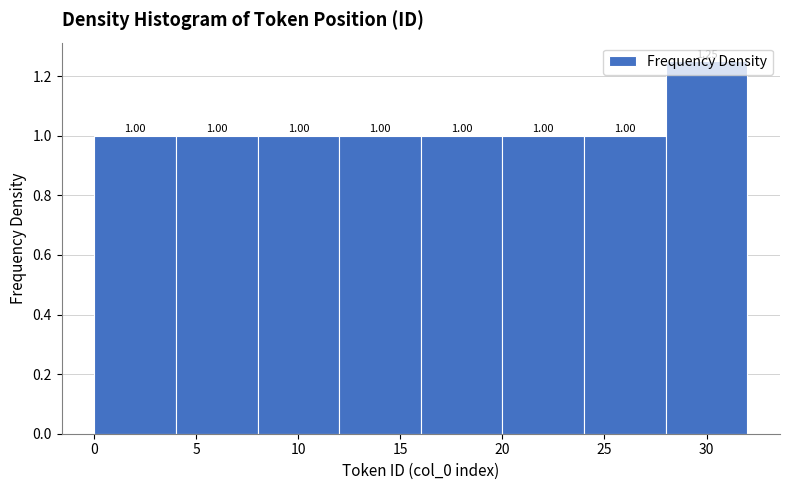

Which range on the x-axis has the tallest bar?

28 to 32